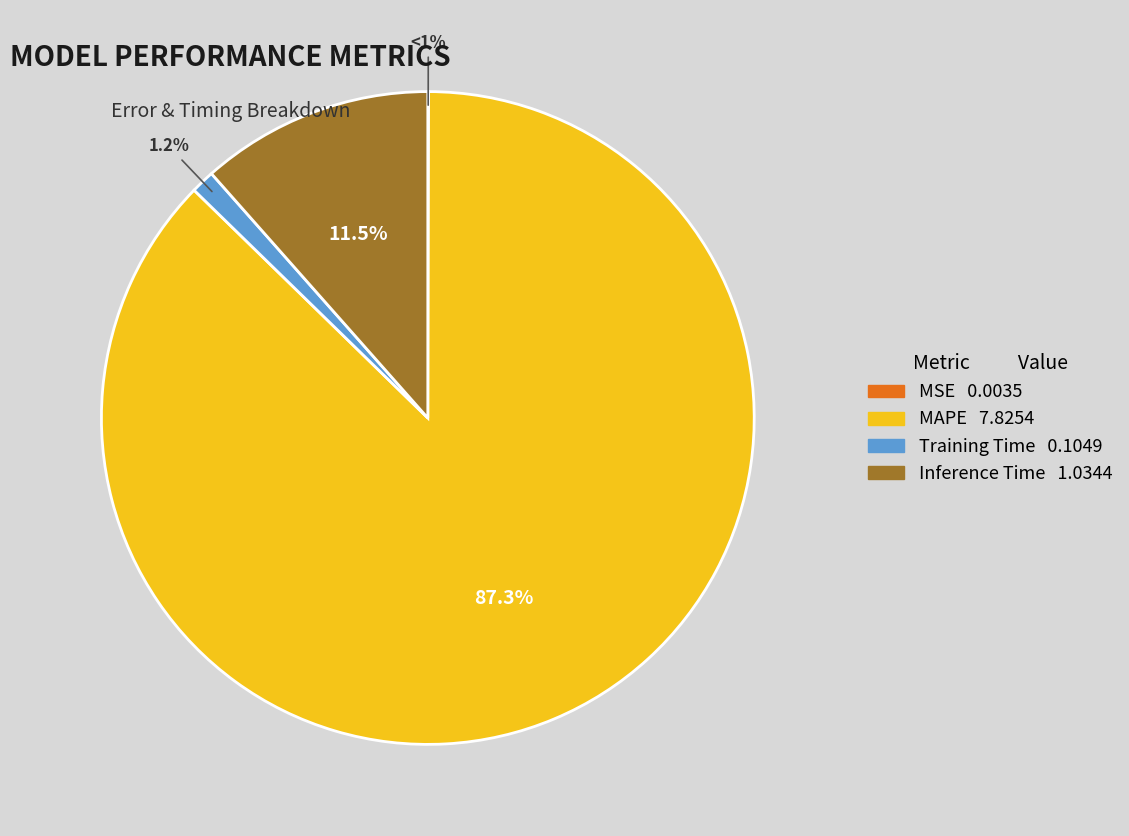

To the nearest percent, what percentage of the pie is Inference Time?

12%